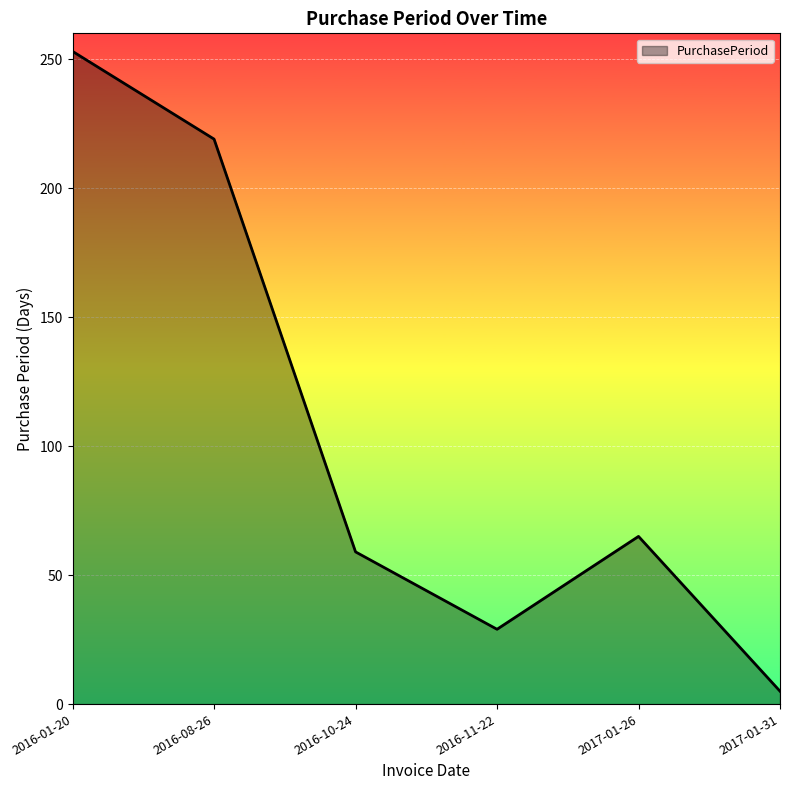

The chart shows a value of 334 at 2016-08-26. True or false?

False